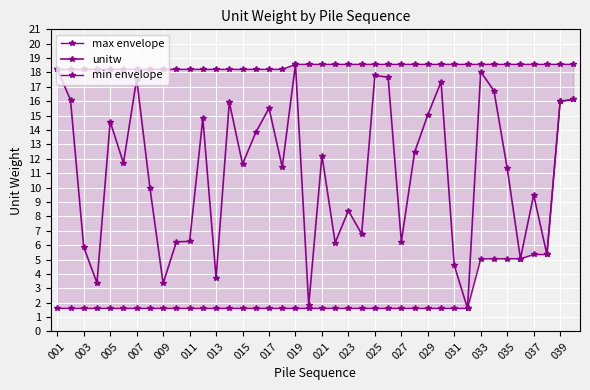

True or false: min envelope has a value of 2.6 at 015.

False